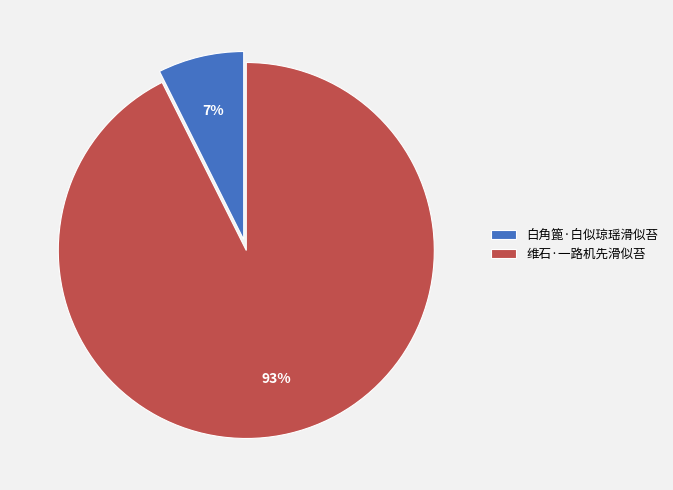

To the nearest percent, what is the combined percentage of 白角篦·白似琼瑶滑似苔 and 维石·一路机先滑似苔?

100%